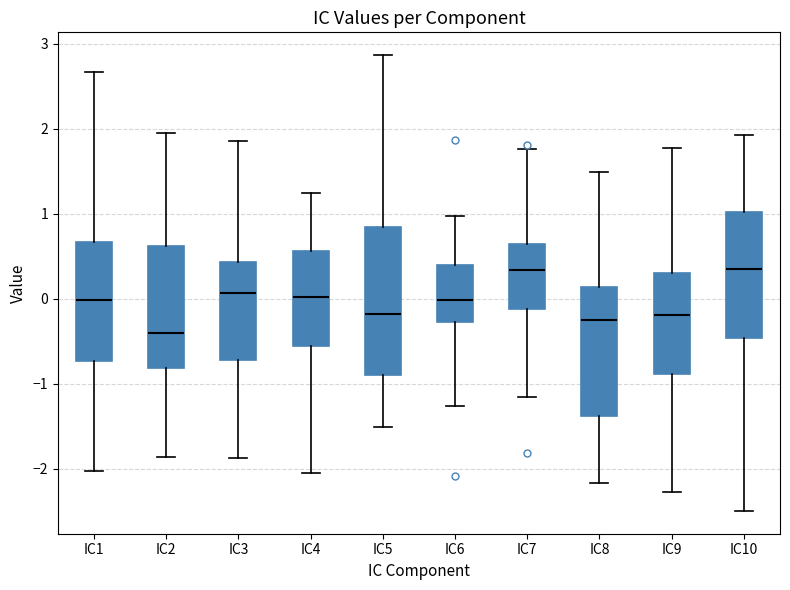

Where is the lower edge of the box for IC9 on the y-axis? The values are not printed on the chart, so give them approximately, as read against the axis.

-0.9